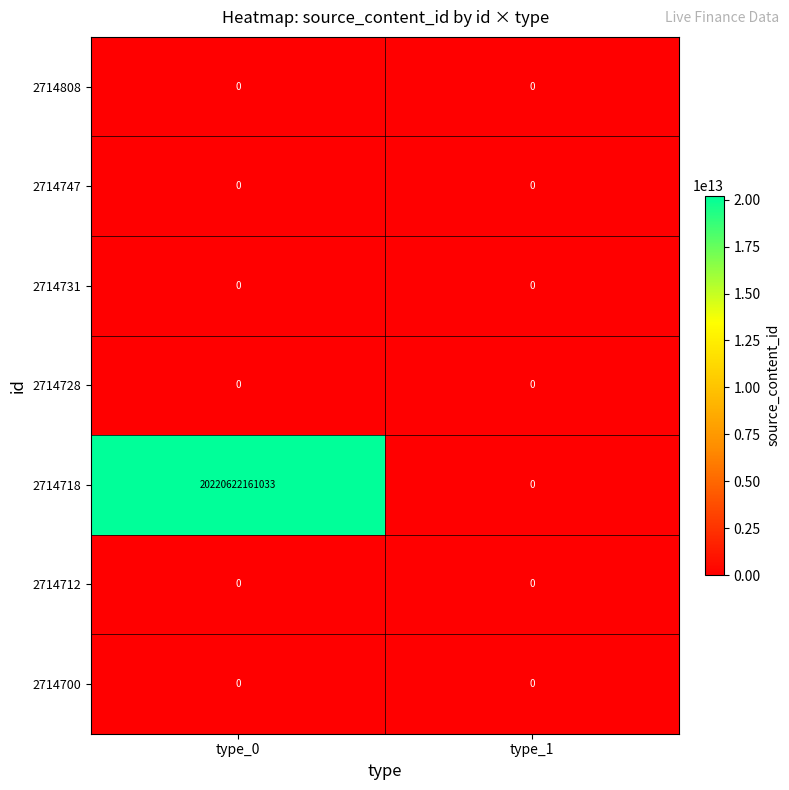

Which category has the highest value across all series?

type_0